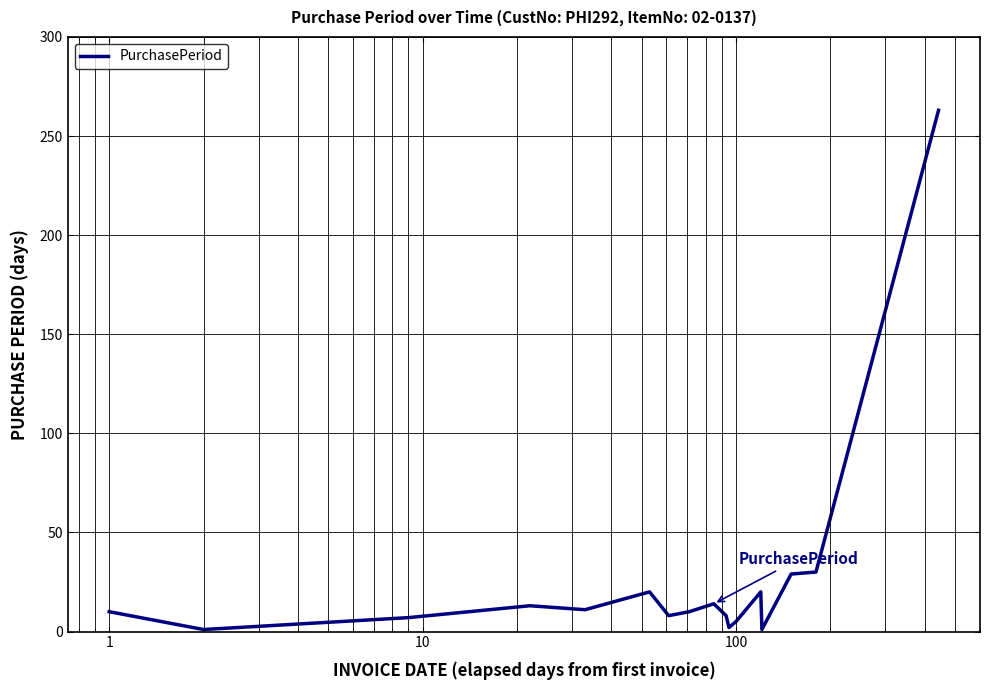

What is the sum of all values?

452